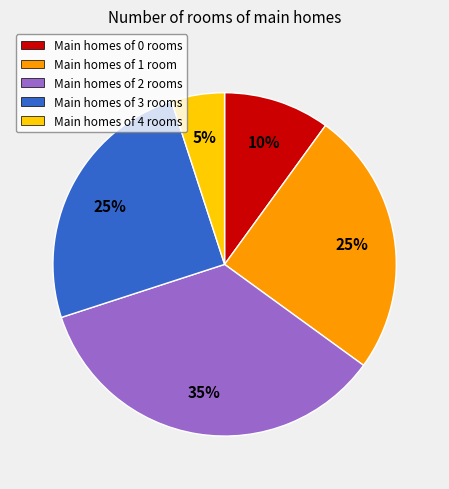

How many slices are in this pie chart?

5